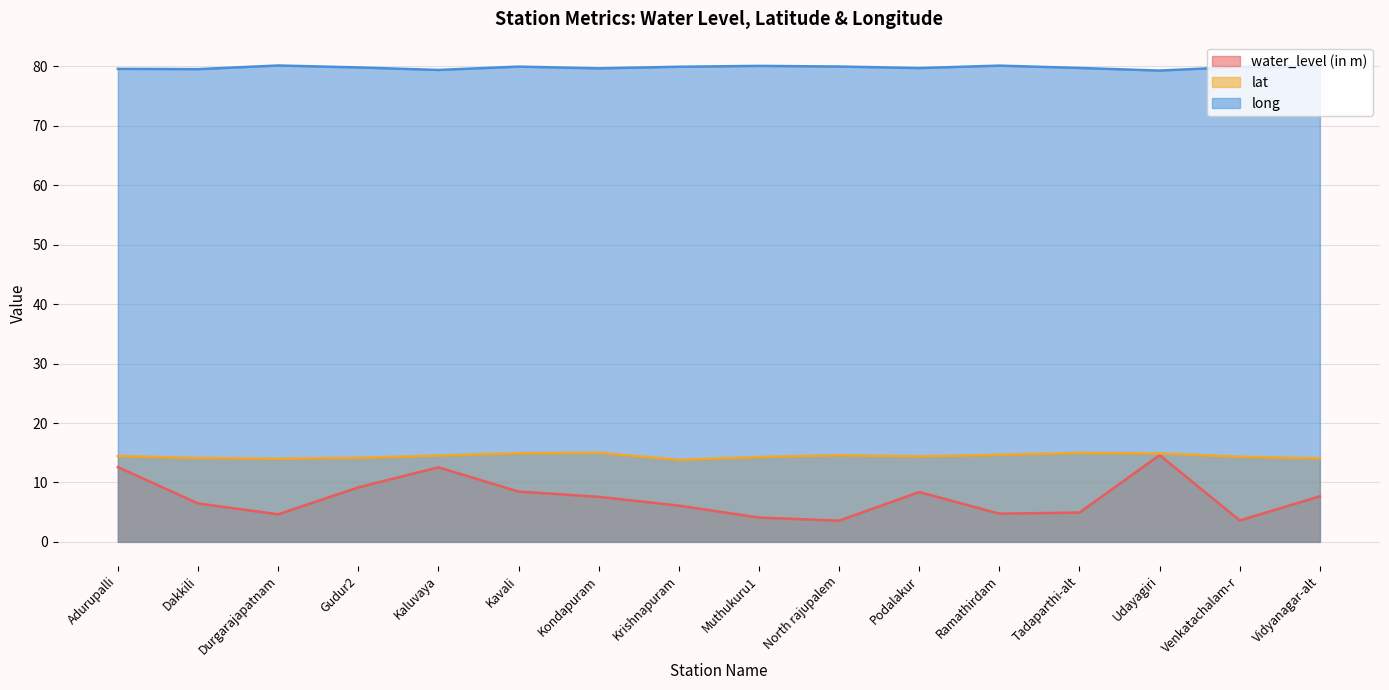

What is the total value across all series at Durgarajapatnam?

98.8